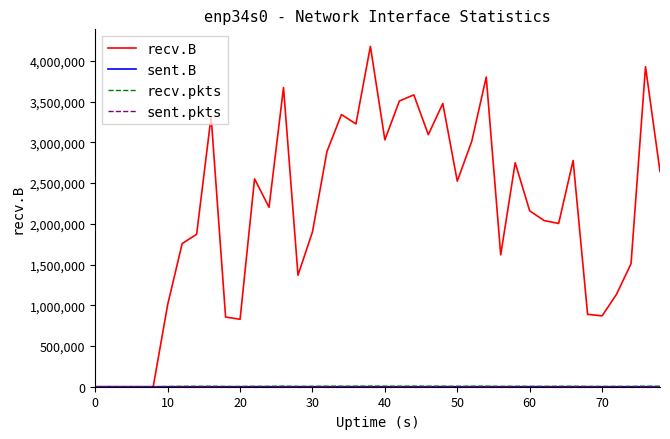

Which series has the largest range (max minus min)?

recv.B